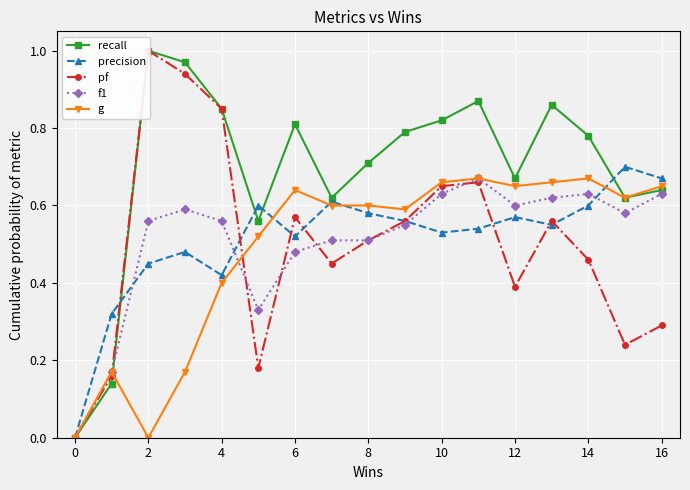

How many precision values are between 0 and 1?

17